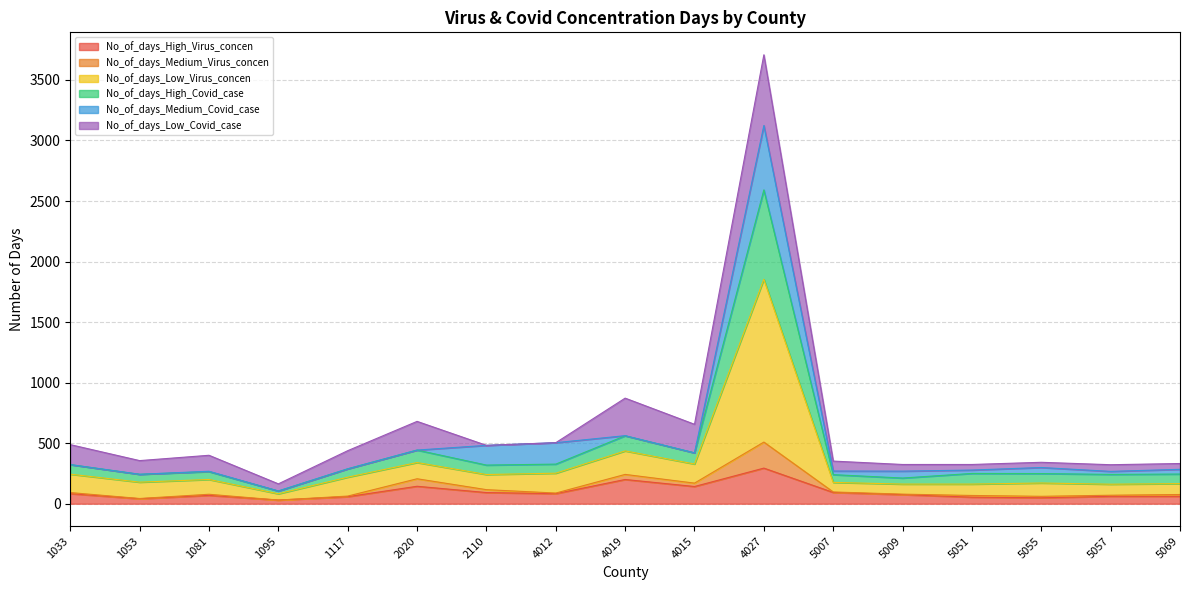

At which label does No_of_days_High_Virus_concen reach its peak?

4027